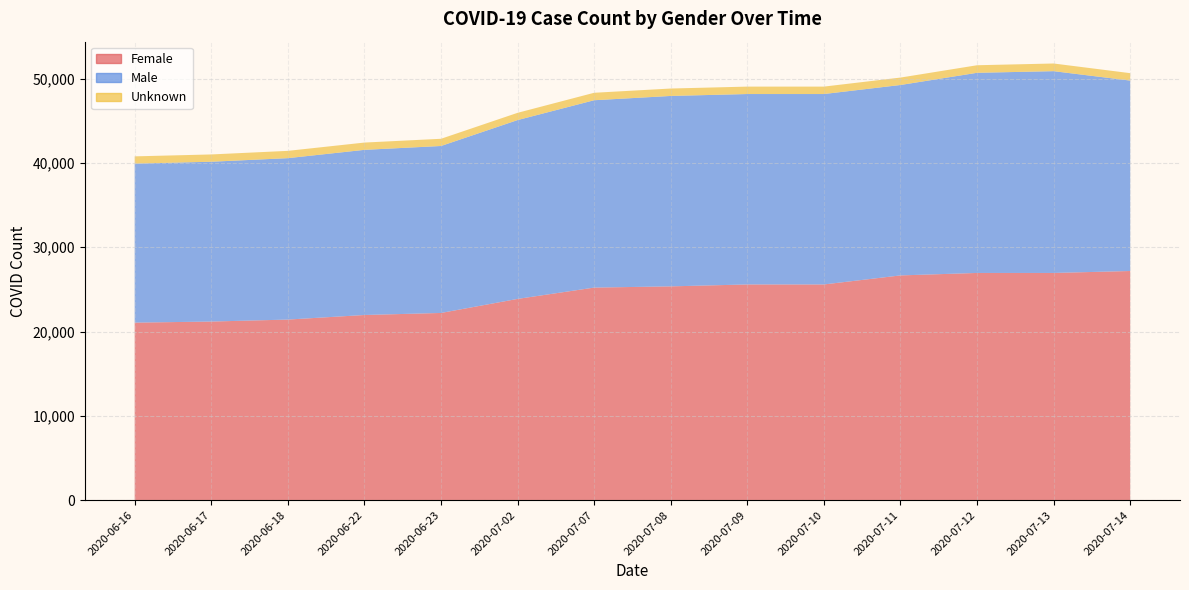

Reading left to right, list all the values displayed in this chart.

Female: 2020-06-16=21056	2020-06-17=21185	2020-06-18=21419	2020-06-22=21962	2020-06-23=22204	2020-07-02=23871	2020-07-07=25214	2020-07-08=25359	2020-07-09=25587	2020-07-10=25587	2020-07-11=26659	2020-07-12=26952	2020-07-13=26952	2020-07-14=27182
Male: 2020-06-16=18868	2020-06-17=18962	2020-06-18=19153	2020-06-22=19596	2020-06-23=19812	2020-07-02=21220	2020-07-07=22231	2020-07-08=22595	2020-07-09=22595	2020-07-10=22595	2020-07-11=22595	2020-07-12=23749	2020-07-13=23942	2020-07-14=22595
Unknown: 2020-06-16=862	2020-06-17=866	2020-06-18=866	2020-06-22=865	2020-06-23=855	2020-07-02=861	2020-07-07=886	2020-07-08=881	2020-07-09=881	2020-07-10=881	2020-07-11=881	2020-07-12=897	2020-07-13=911	2020-07-14=881